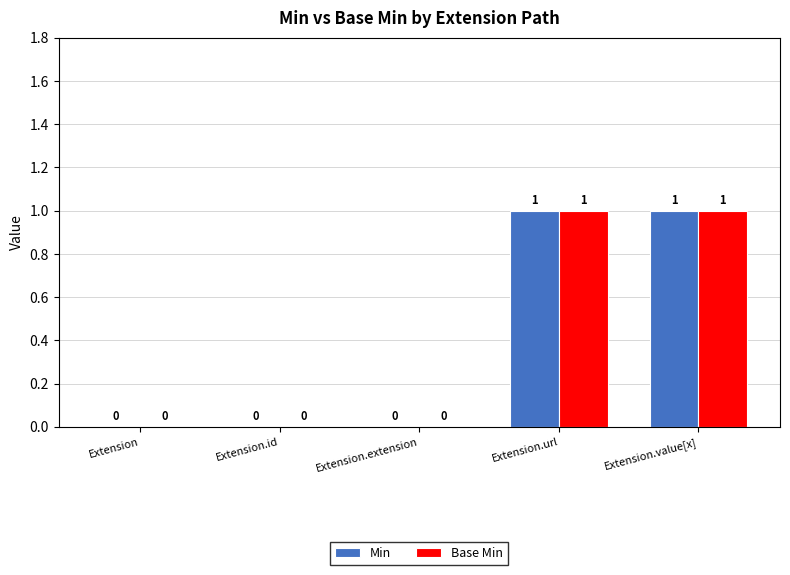

Read the Base Min value at Extension.url.

1